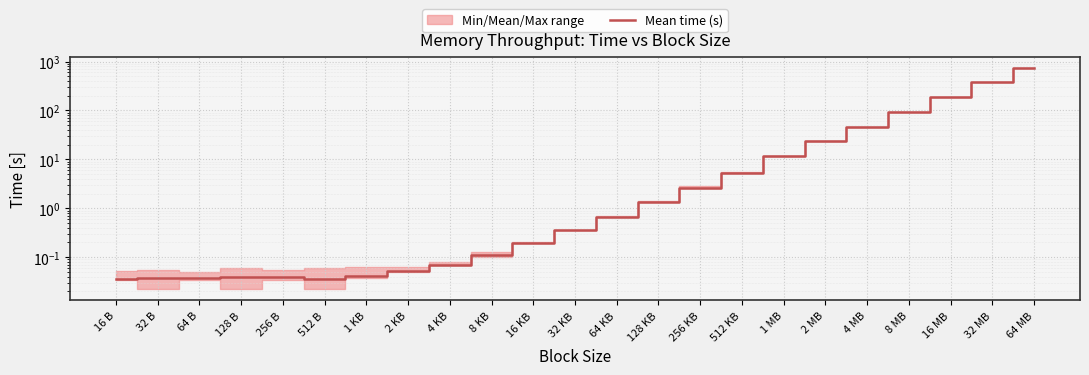

What is the difference between the second highest and minimum values?

375.2